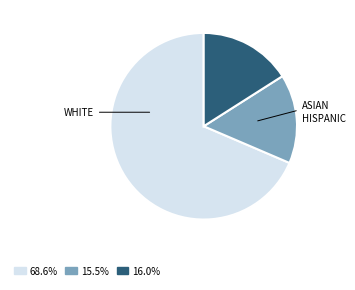

Is there any slice that represents more than half of the pie?

Yes